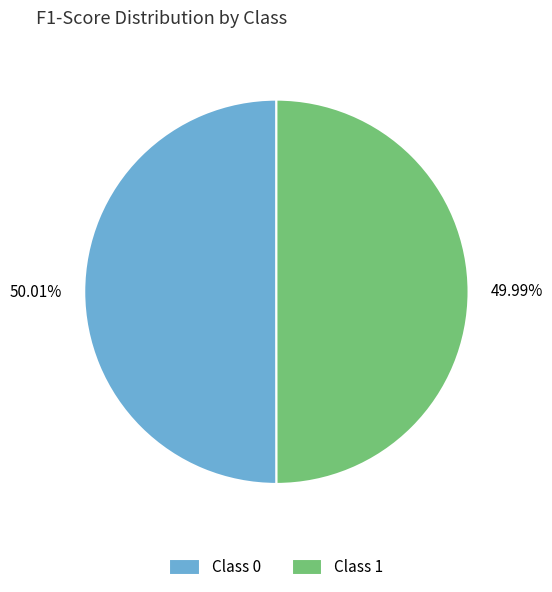

Count the number of slices in the pie.

2